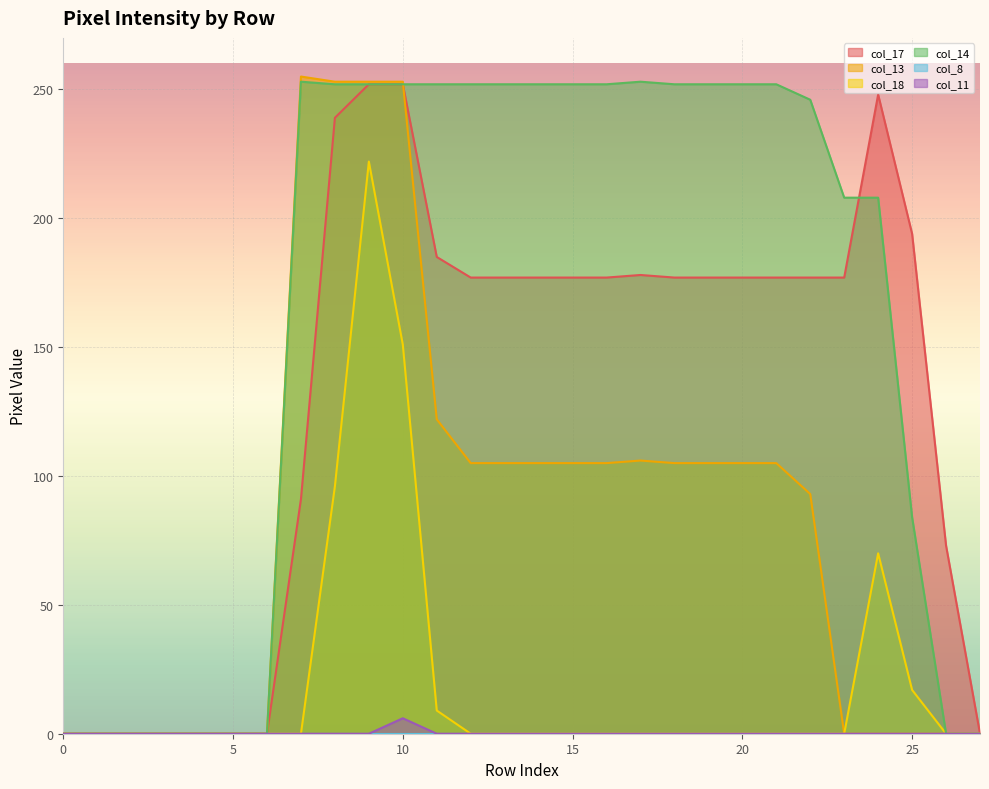

How many data points does each series have?

28